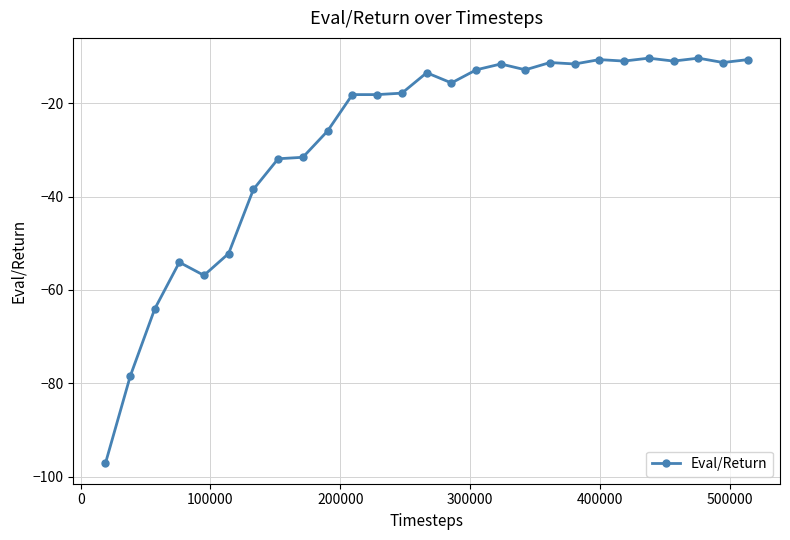

What is the smallest value displayed?

-97.2